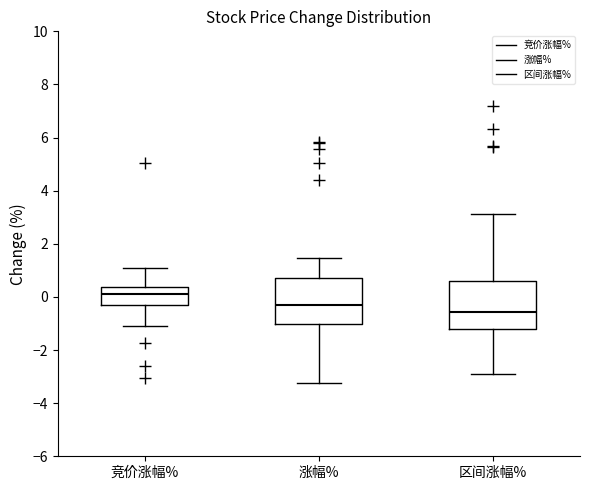

Which box's median line is the lowest?

区间涨幅%